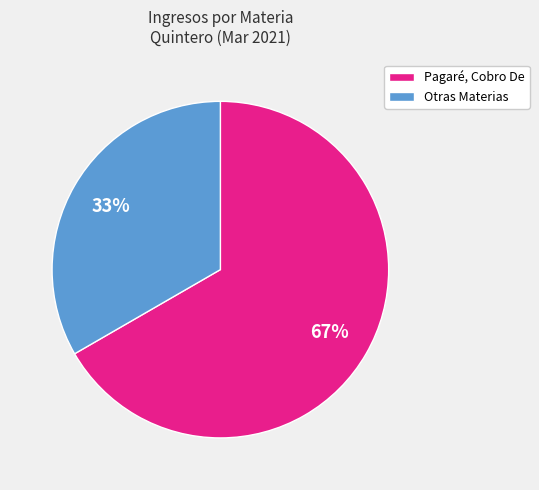

Which slice is the smallest?

Otras Materias